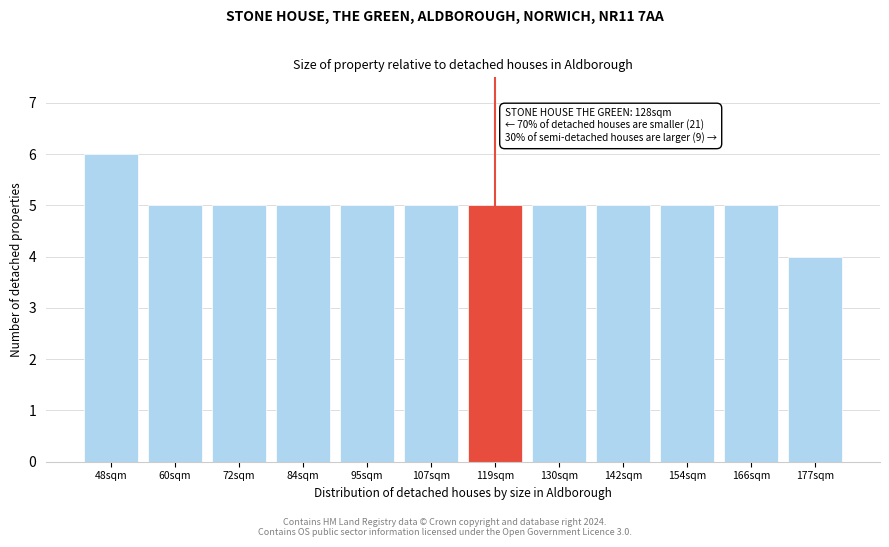

Reading left to right, extract all data points from this chart.

6	5	5	5	5	5	5	5	5	5	5	4